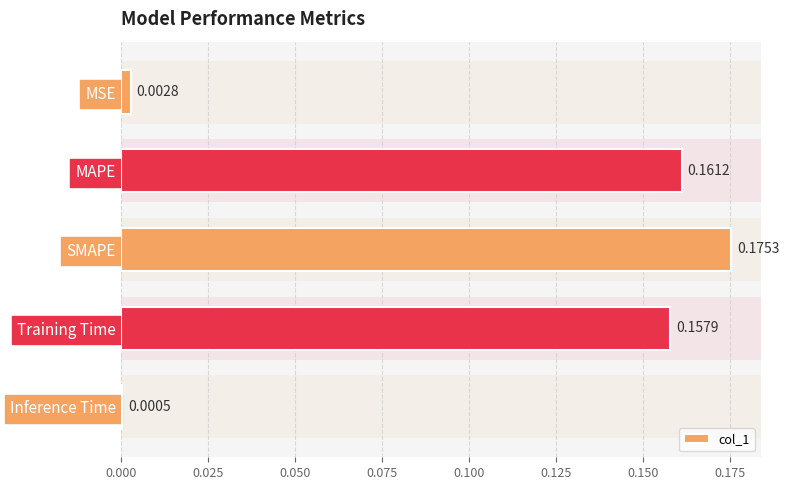

How many series are shown in this chart?

1